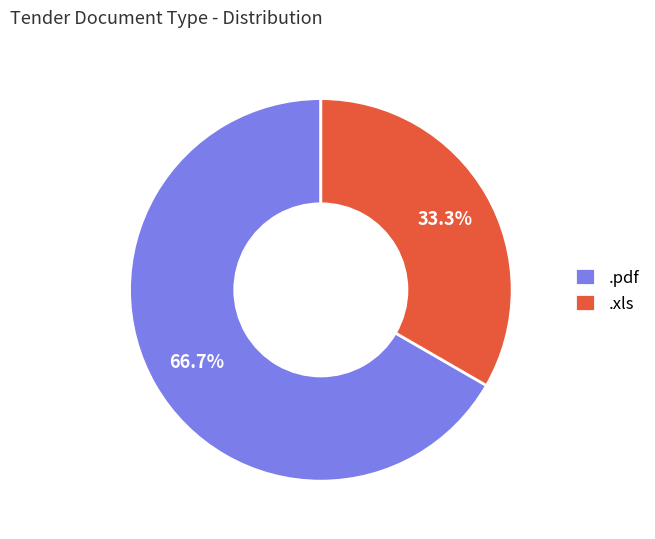

Count the number of slices in the pie.

2